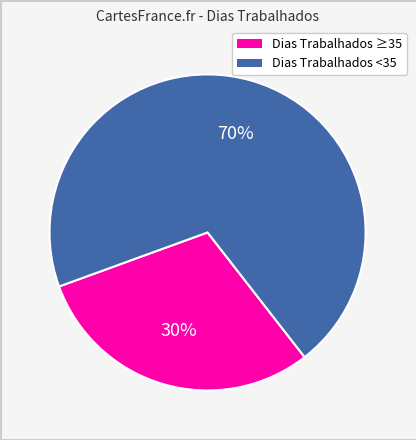

To the nearest percent, what is the difference between the largest and smallest slice percentages?

40%